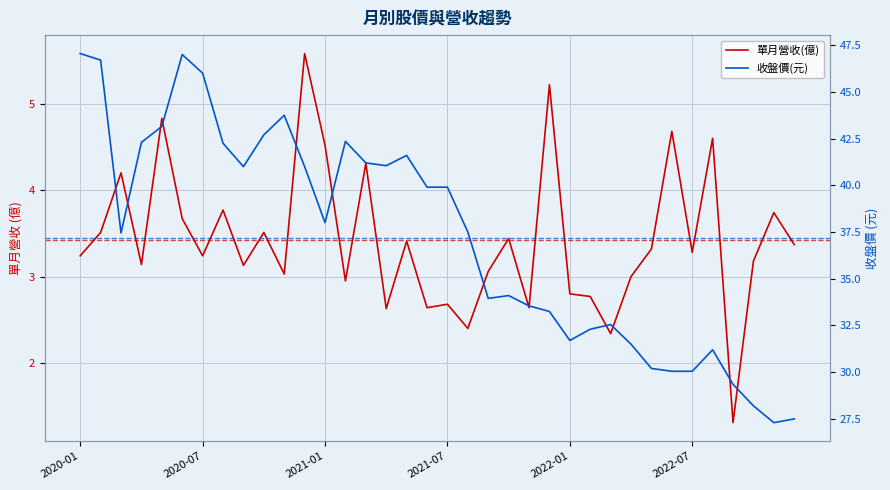

Which series changed the most between 14 and 22?

收盤價(元)